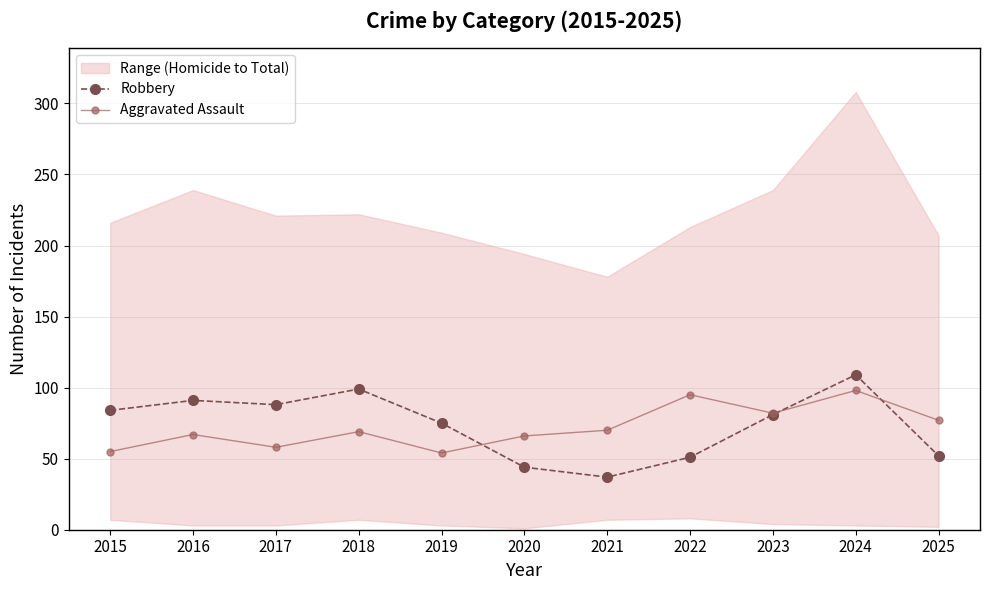

How many values in the Aggravated Assault series exceed 69?

5